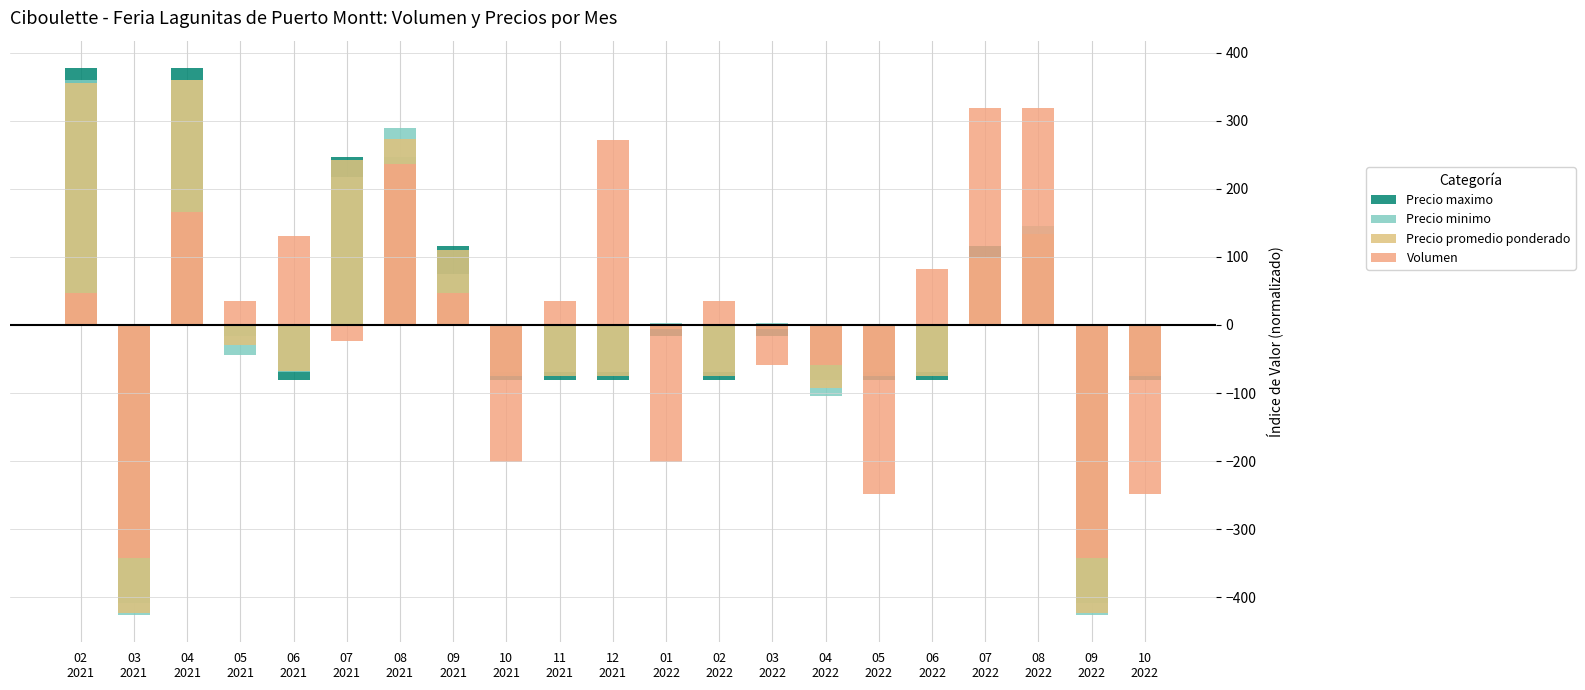

At which category is the sum across all series the highest?

04
2021